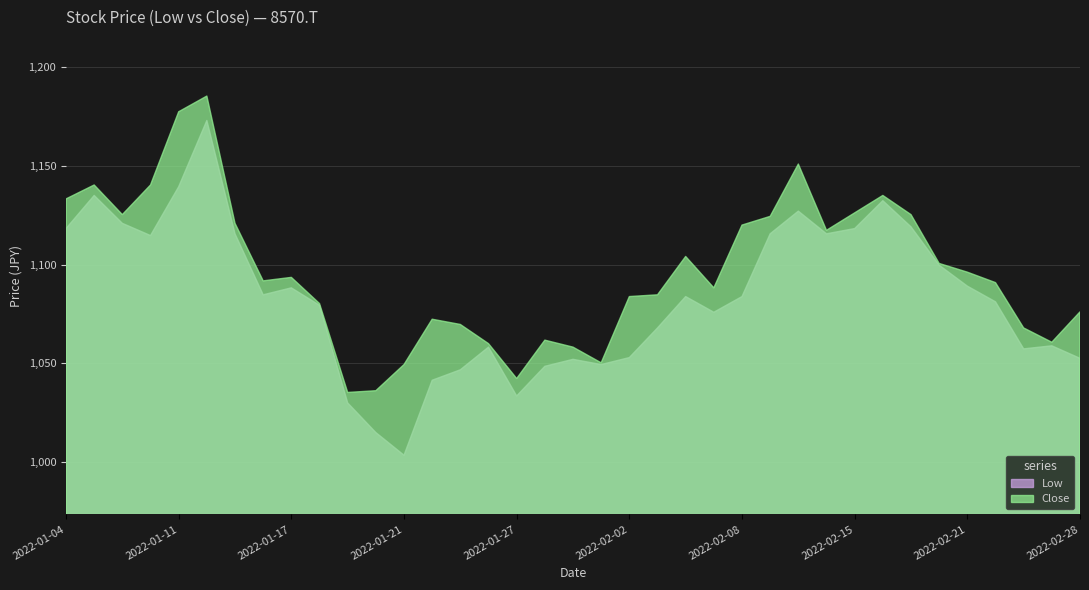

What is the difference between the highest and lowest values at 2022-02-17?

6.2